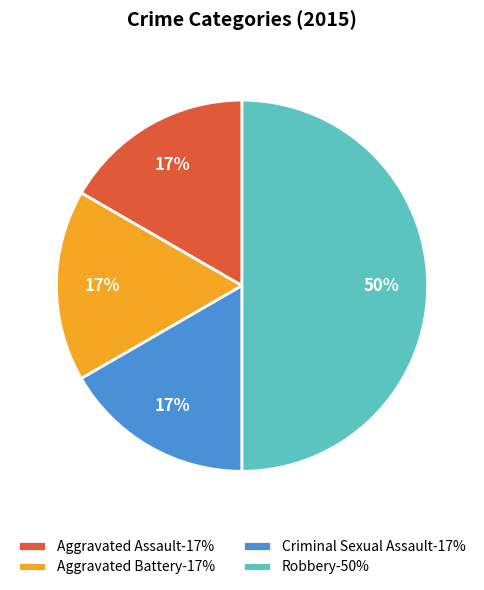

Does Criminal Sexual Assault-17% account for over 50% of the chart?

No